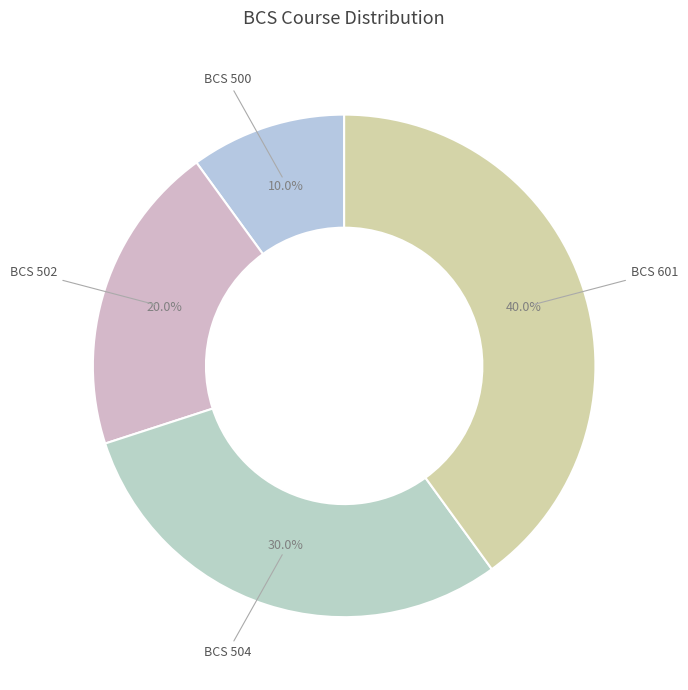

Which category has the smallest portion of the pie?

BCS 500